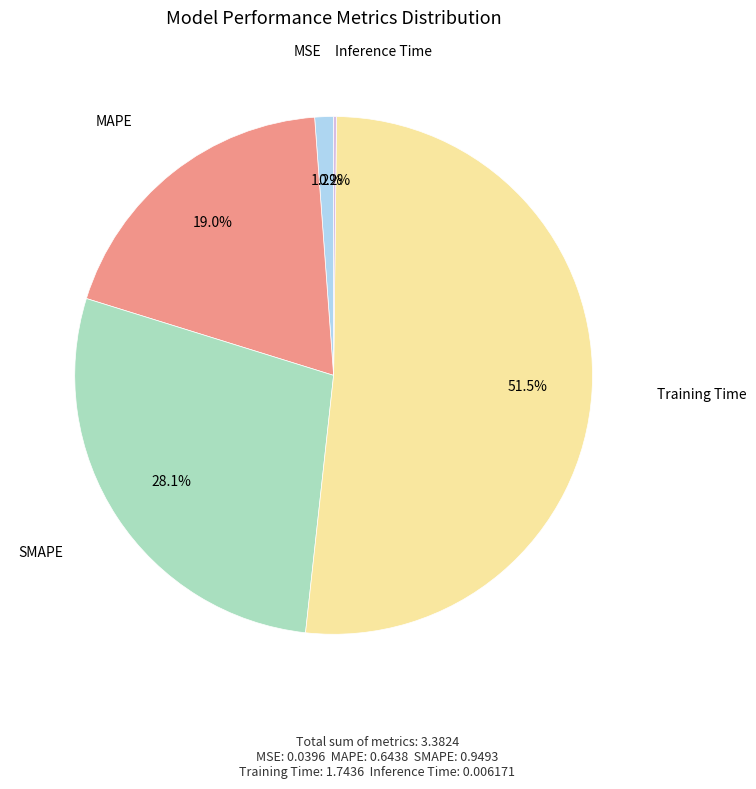

What is the majority slice?

Training Time